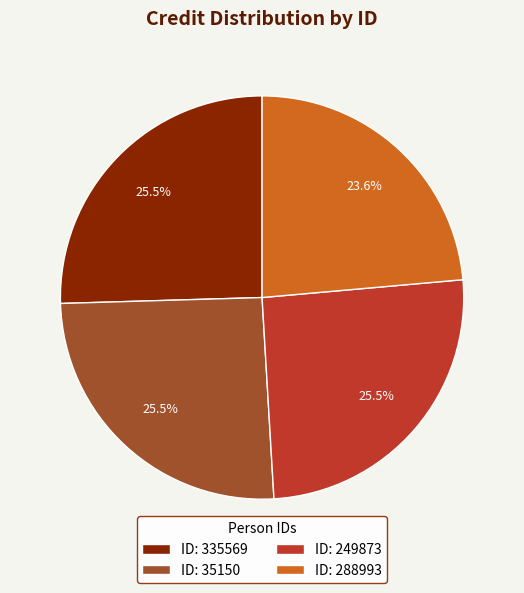

Is the sum of ID: 35150 and ID: 335569 greater than half?

Yes